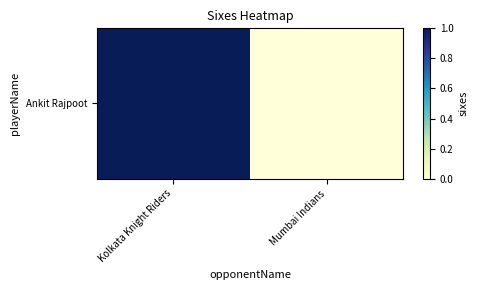

The value at Kolkata Knight Riders is 2. True or false?

False